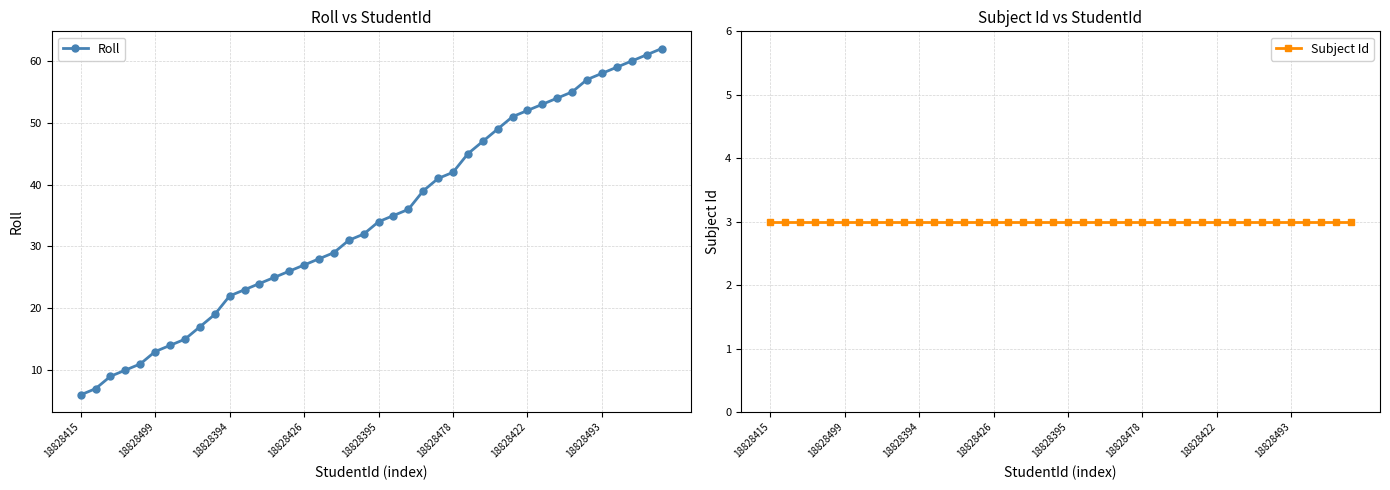

What are all the series names shown in the legend?

Roll, Subject Id